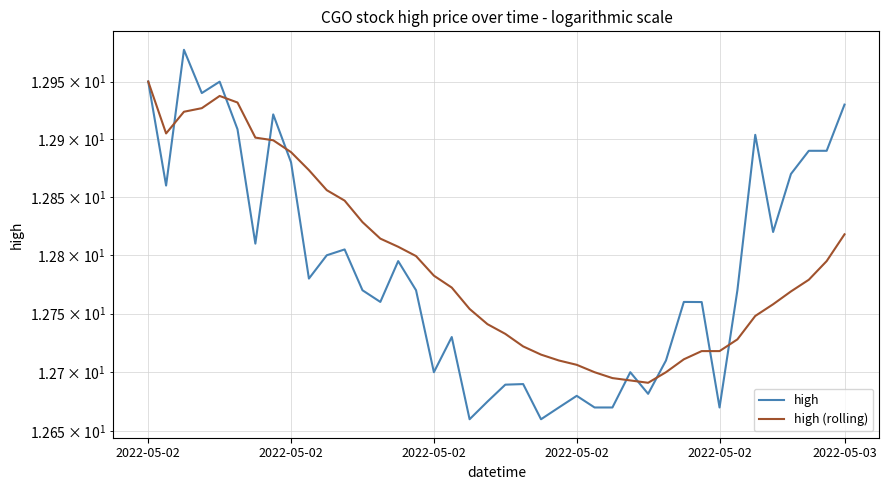

At which label is high (rolling) closest to 12?

28